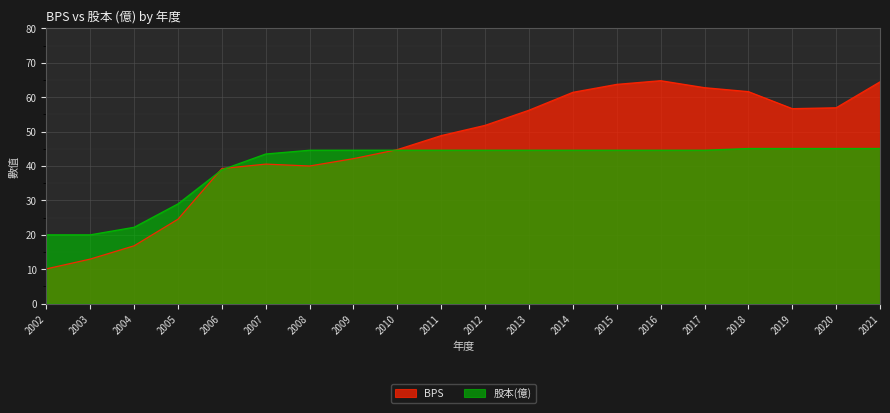

What is the sum of all BPS values?

920.5